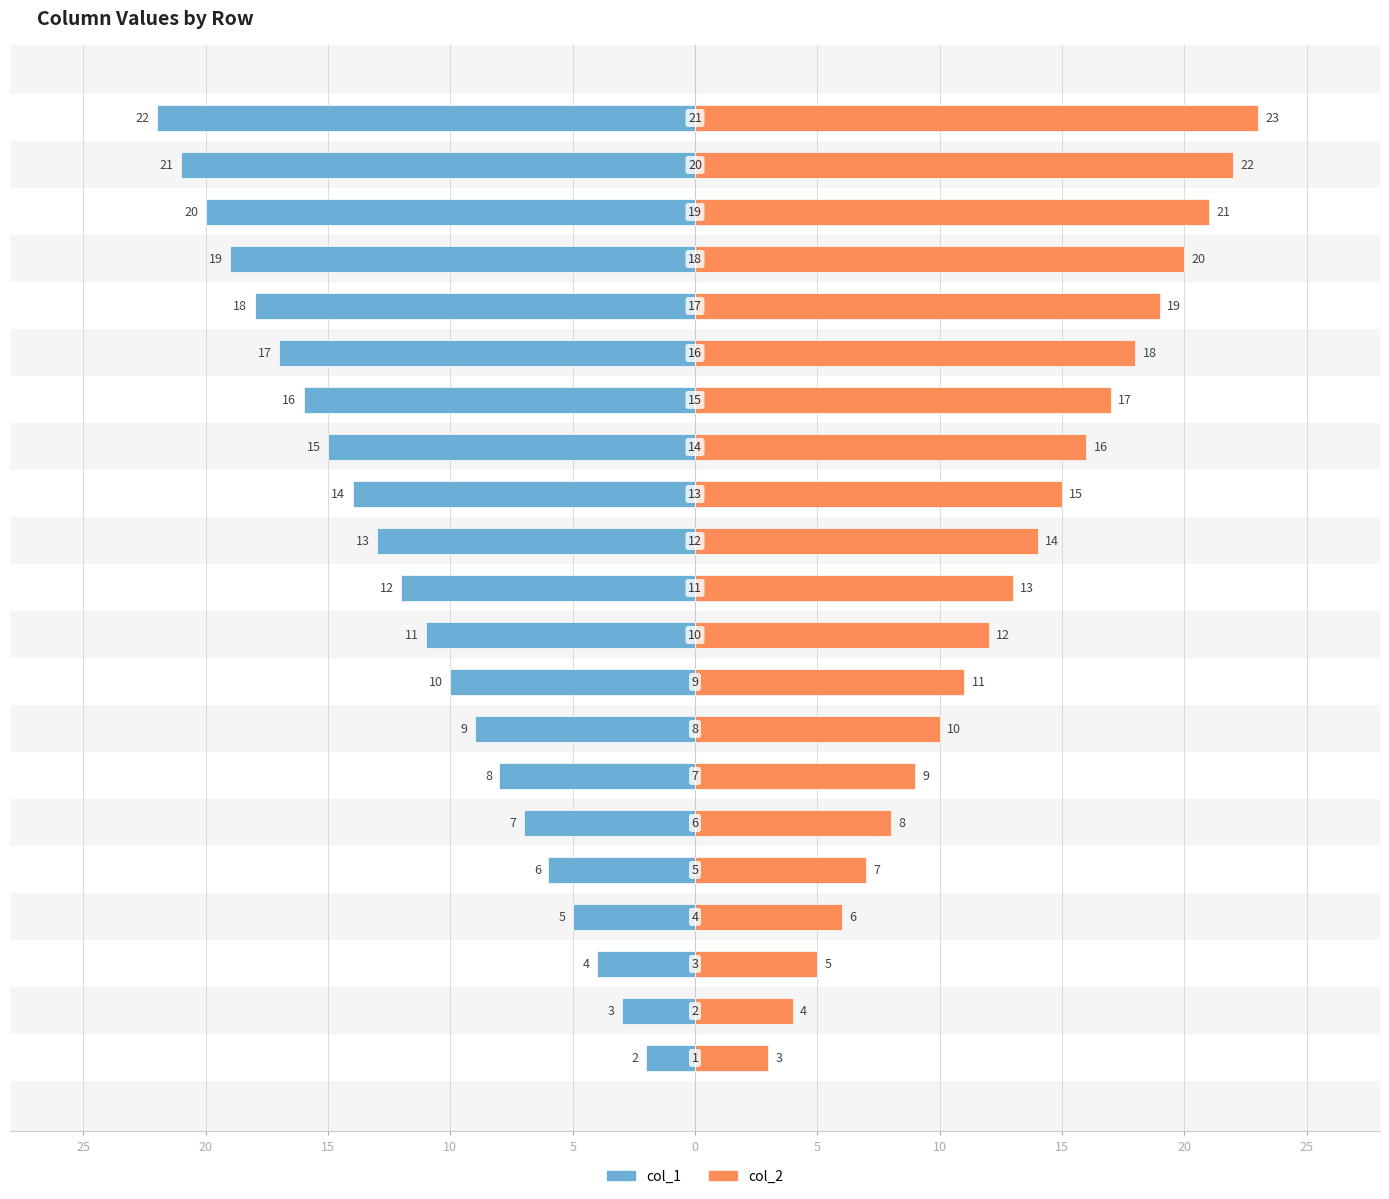

Between 15 and 16, which series saw the biggest shift?

col_1